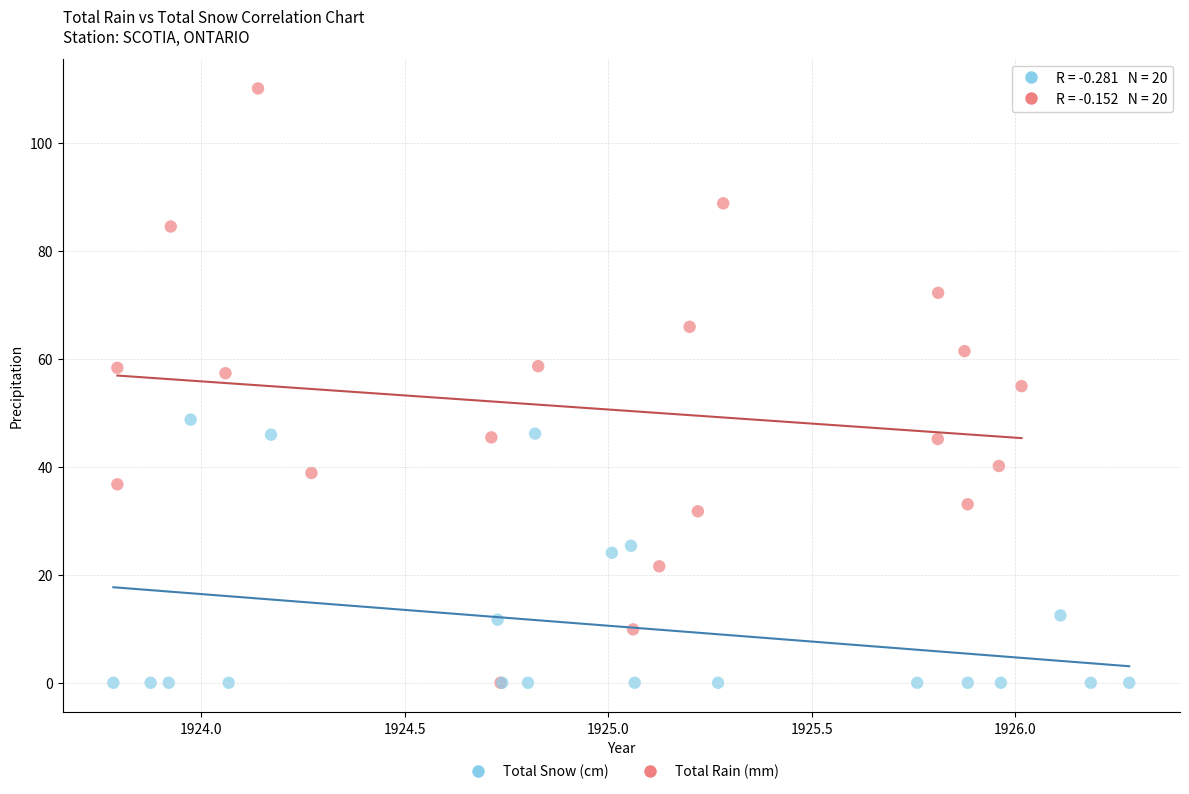

Which series has the largest Y range (max minus min)?

Total Rain (mm)